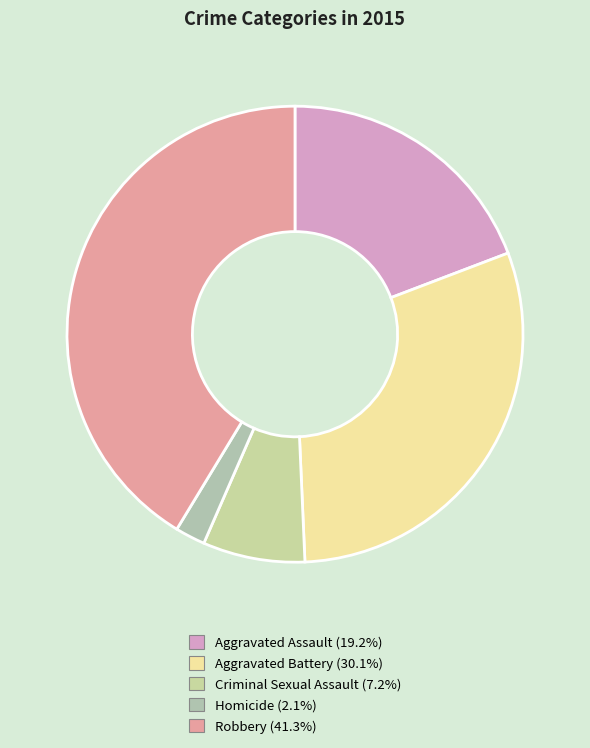

Does Homicide represent more than half of the total?

No